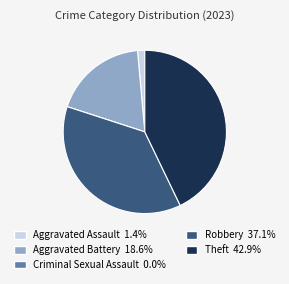

What is the ratio of the value at Robbery to the value at Theft?

0.9